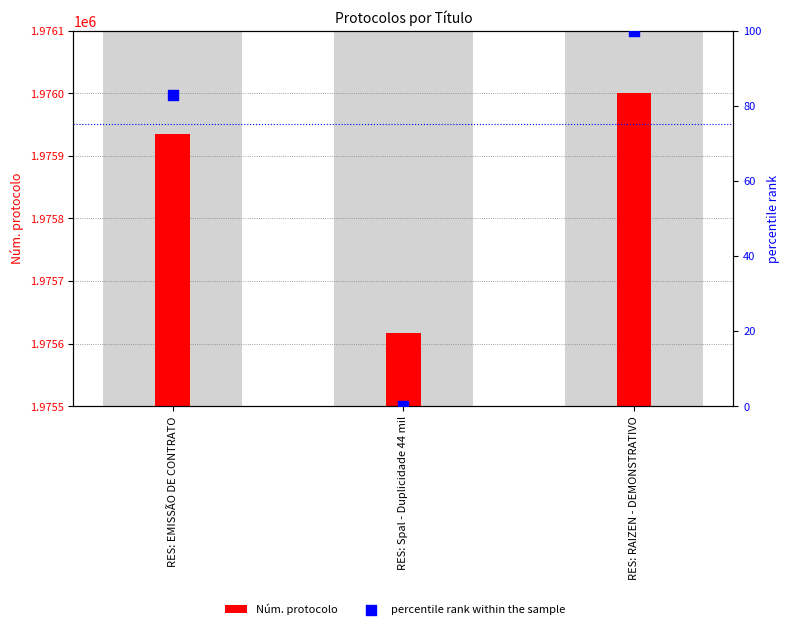

What is the total value across all series at RES: RAIZEN - DEMONSTRATIVO?

1976101.0